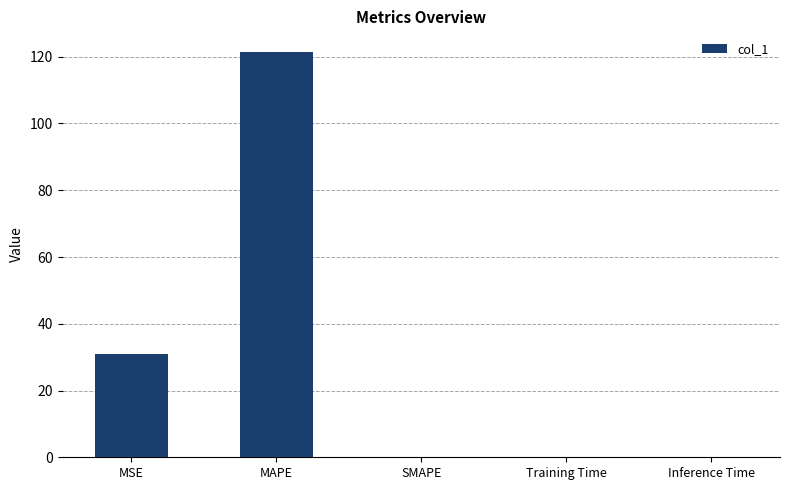

Where is the data nearest to the value 60?

MSE